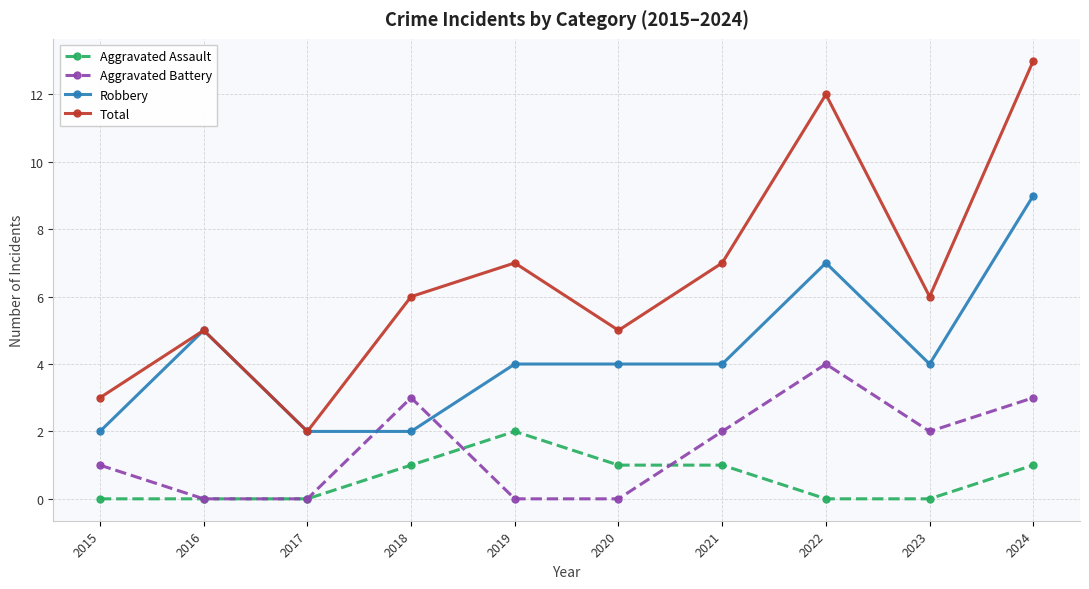

What is the value of the Aggravated Battery point at the 10th from the left?

3